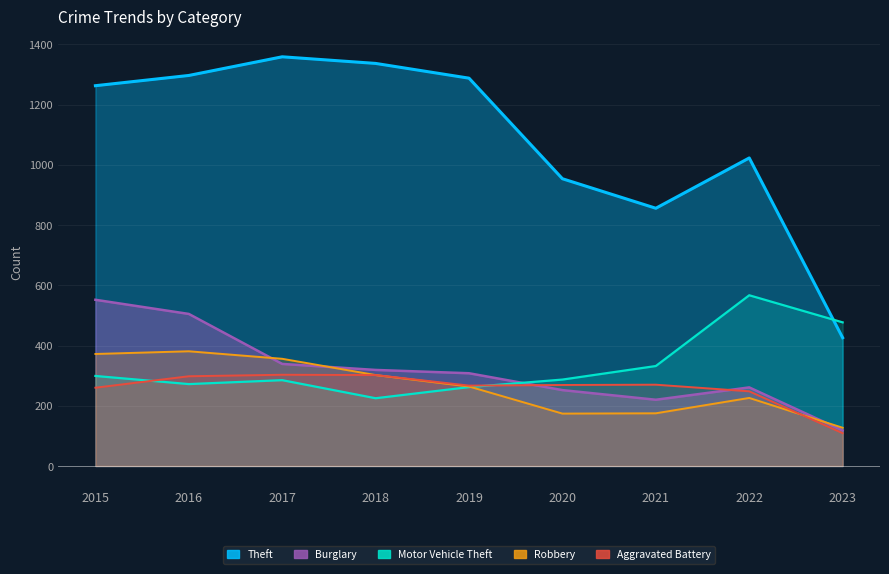

Reading left to right, extract all data points from this chart.

Theft: 1263	1297	1359	1337	1288	954	856	1023	426
Burglary: 552	505	339	319	308	252	220	261	118
Motor Vehicle Theft: 299	272	285	225	262	287	332	567	477
Robbery: 372	381	356	302	264	174	175	226	127
Aggravated Battery: 260	298	303	302	267	269	270	248	109